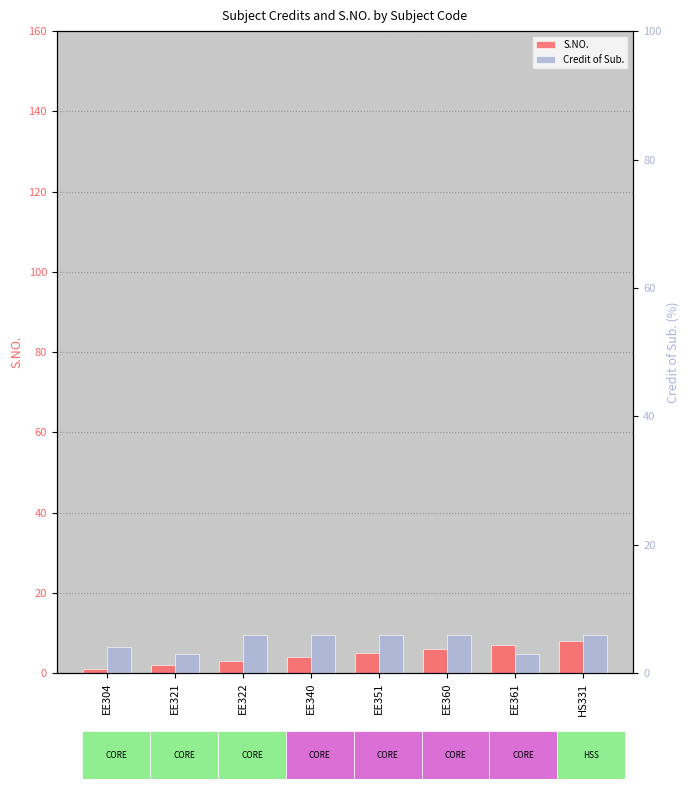

What is the maximum value shown in the chart?

8